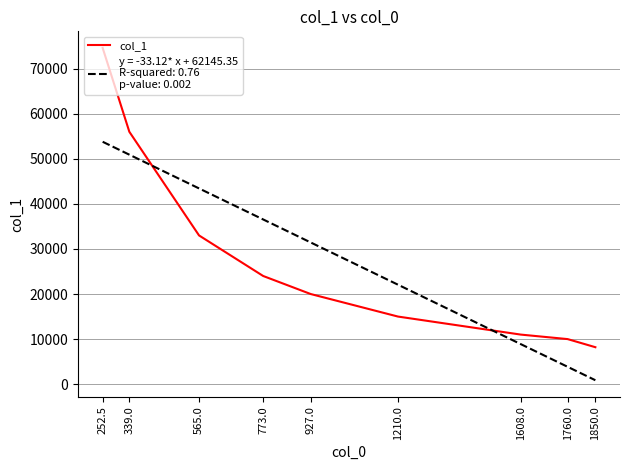

Does the chart display data point markers on the line(s)?

No